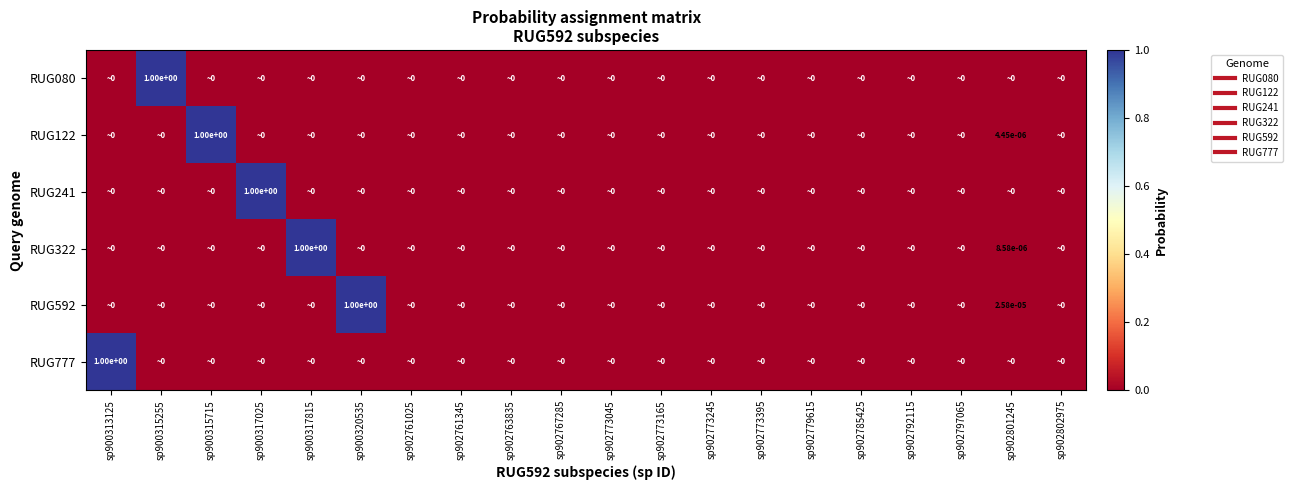

At which category is the sum across all series the highest?

sp900313125